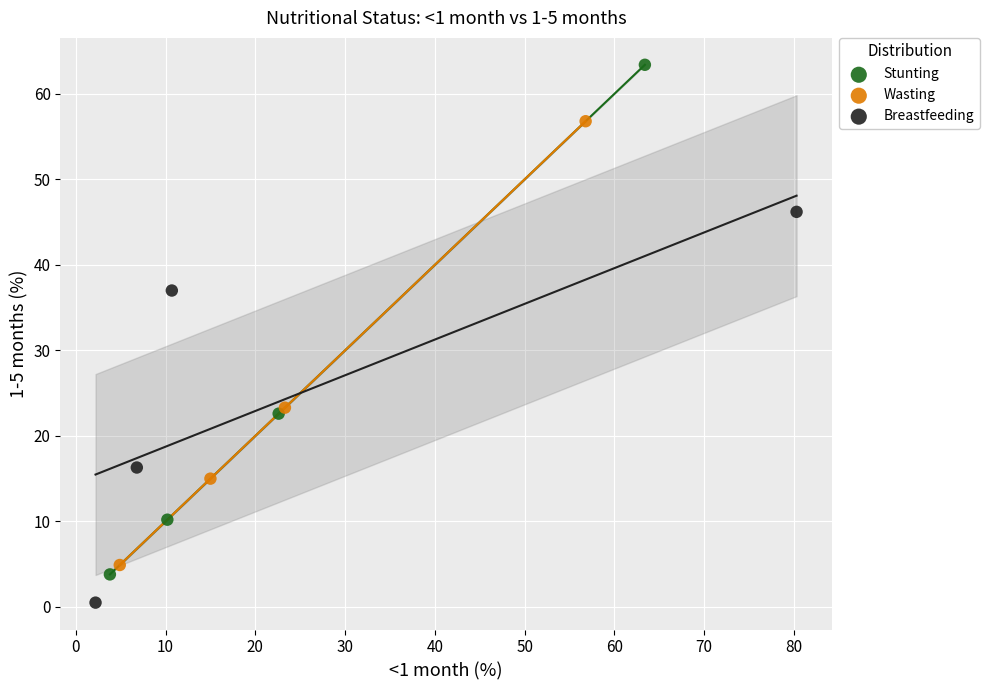

Which series reaches the maximum Y coordinate?

Stunting